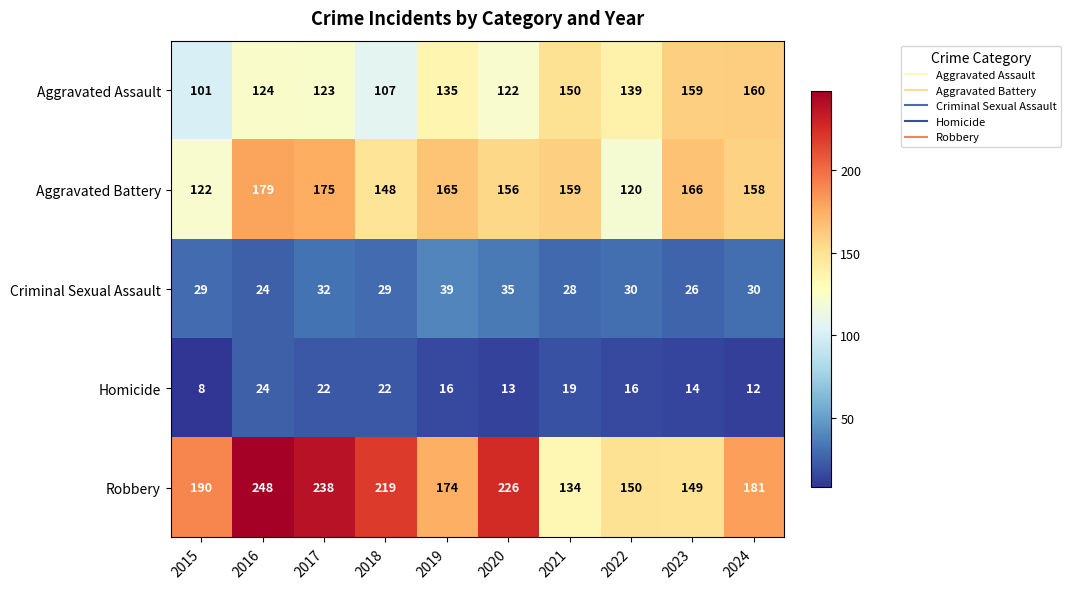

What is the highest value of the Homicide series?

24